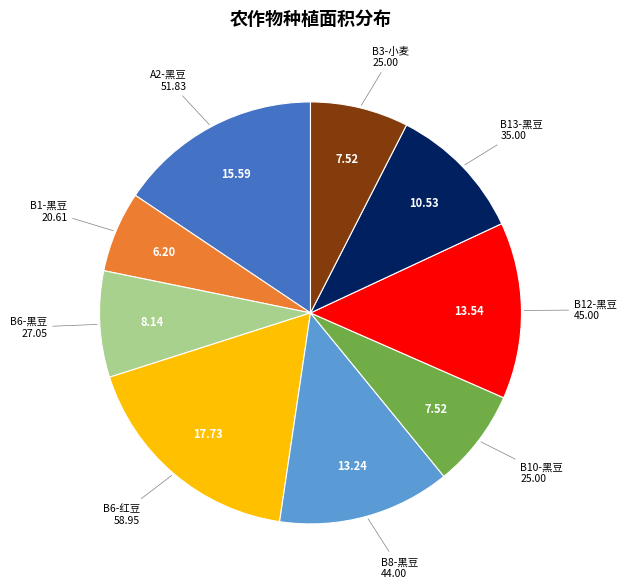

Is there any slice that represents more than half of the pie?

No